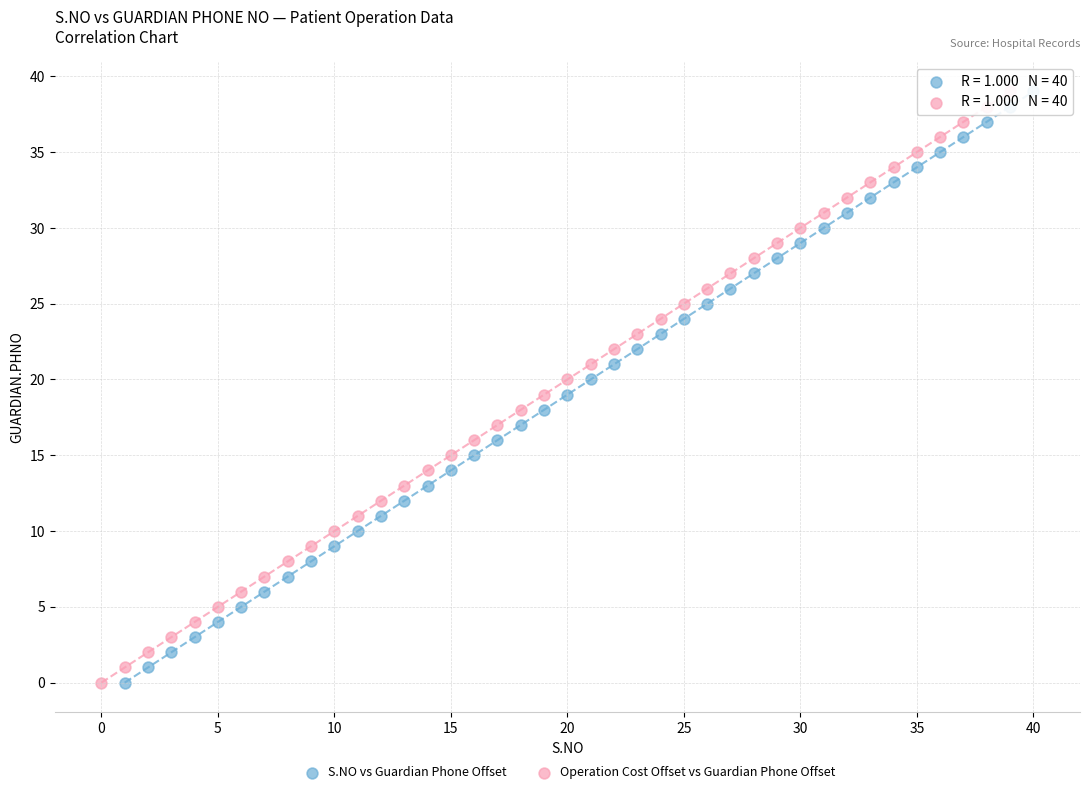

What are all the series names shown in the legend?

S.NO vs Guardian Phone Offset, Operation Cost Offset vs Guardian Phone Offset